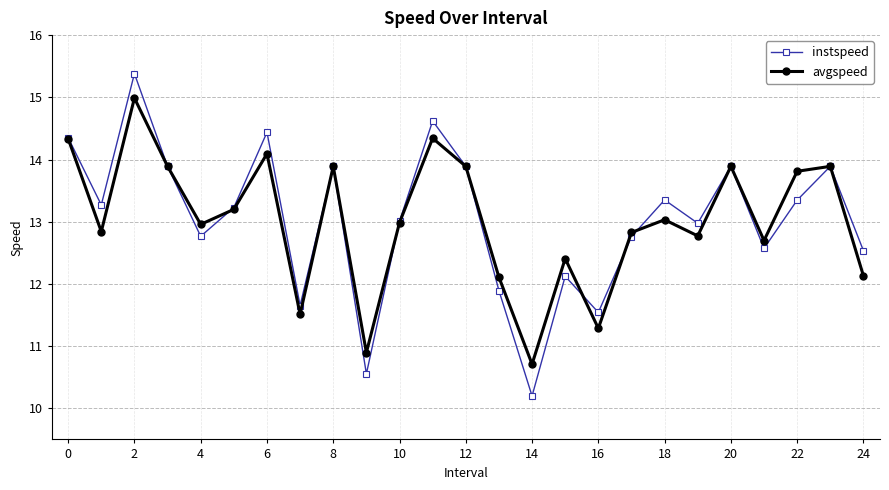

List the series in order of their peak value, highest first.

instspeed, avgspeed